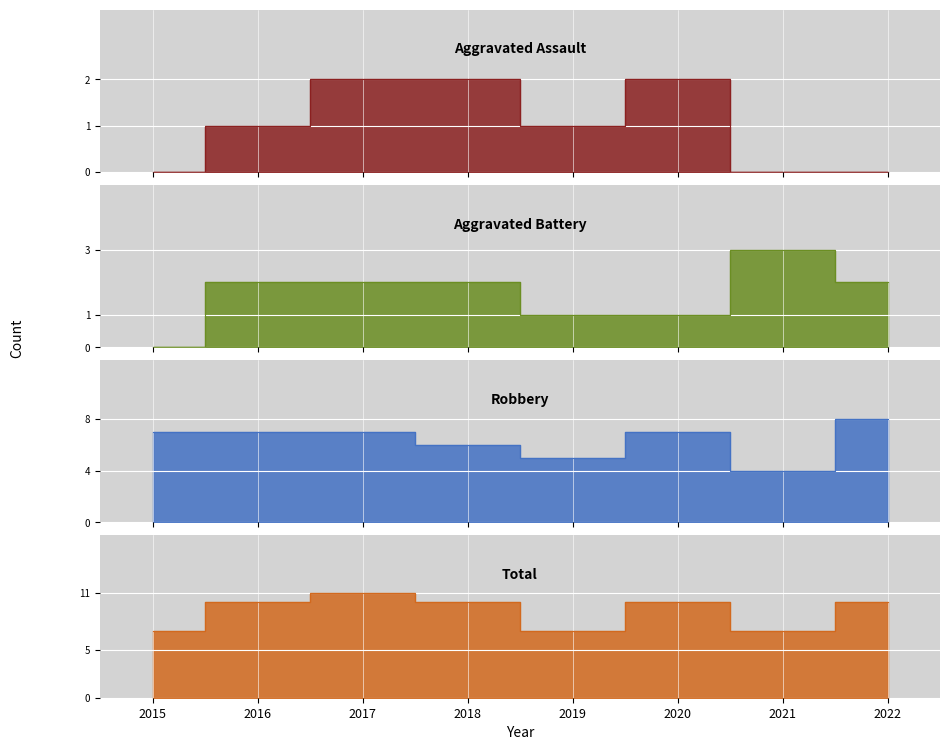

True or false: Aggravated Assault and Robbery cross at least once.

False